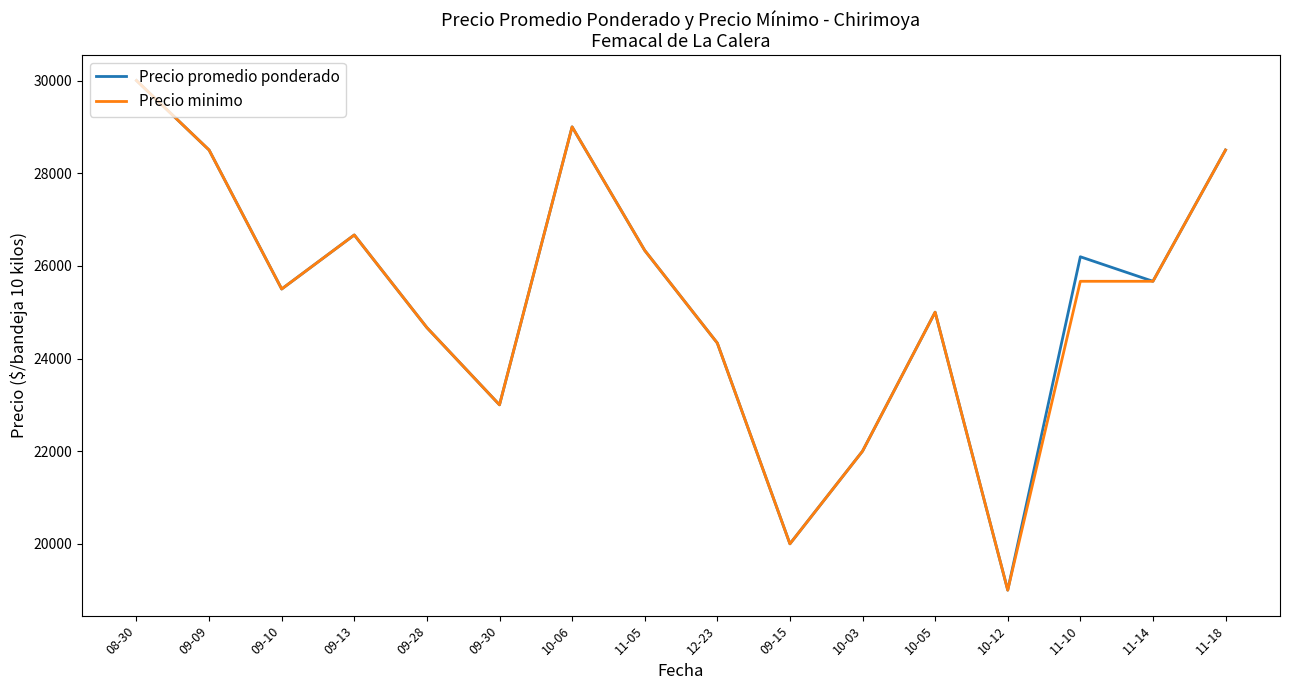

What is the sum of the Precio promedio ponderado values at 09-13 and 09-30?

49666.7